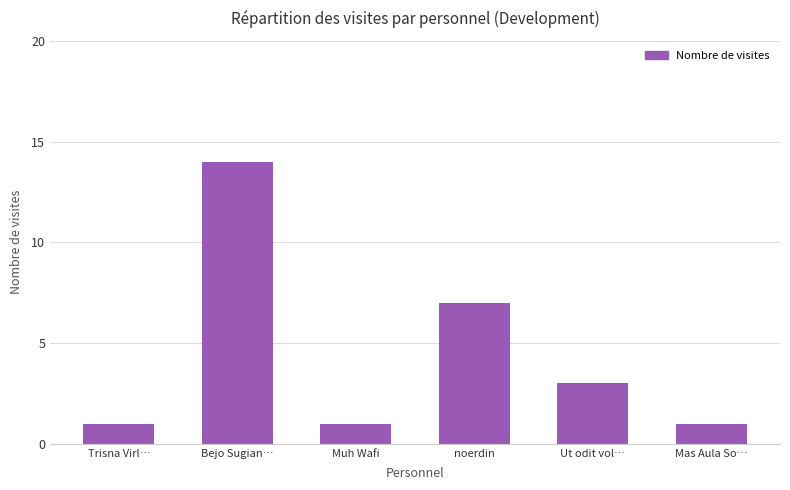

How many values are between 1 and 7?

5